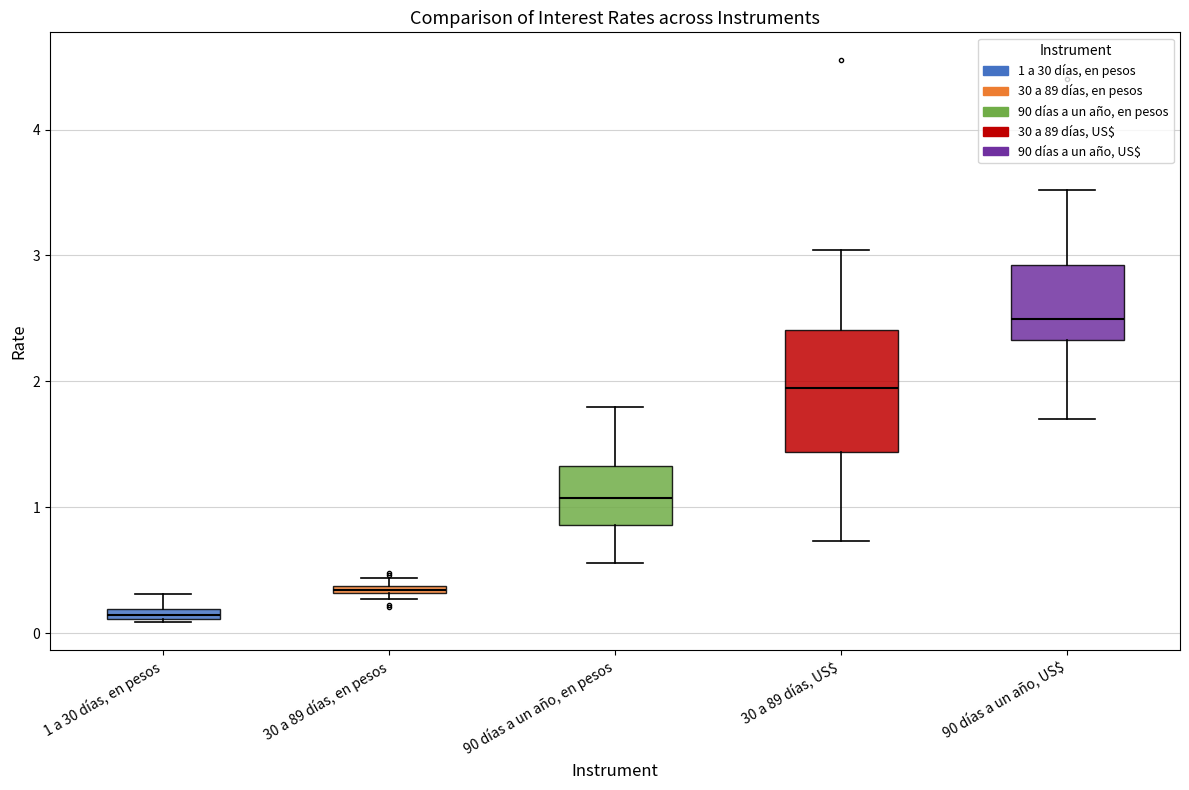

Which box's median line is the highest?

90 días a un año, US$